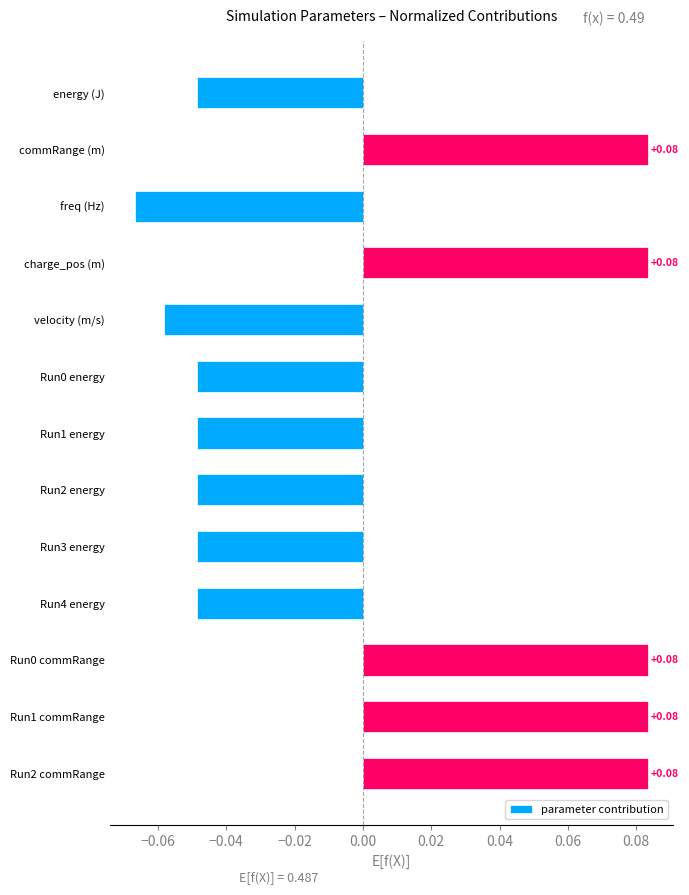

What is the change in value from Run4 energy to Run2 commRange?

+0.1